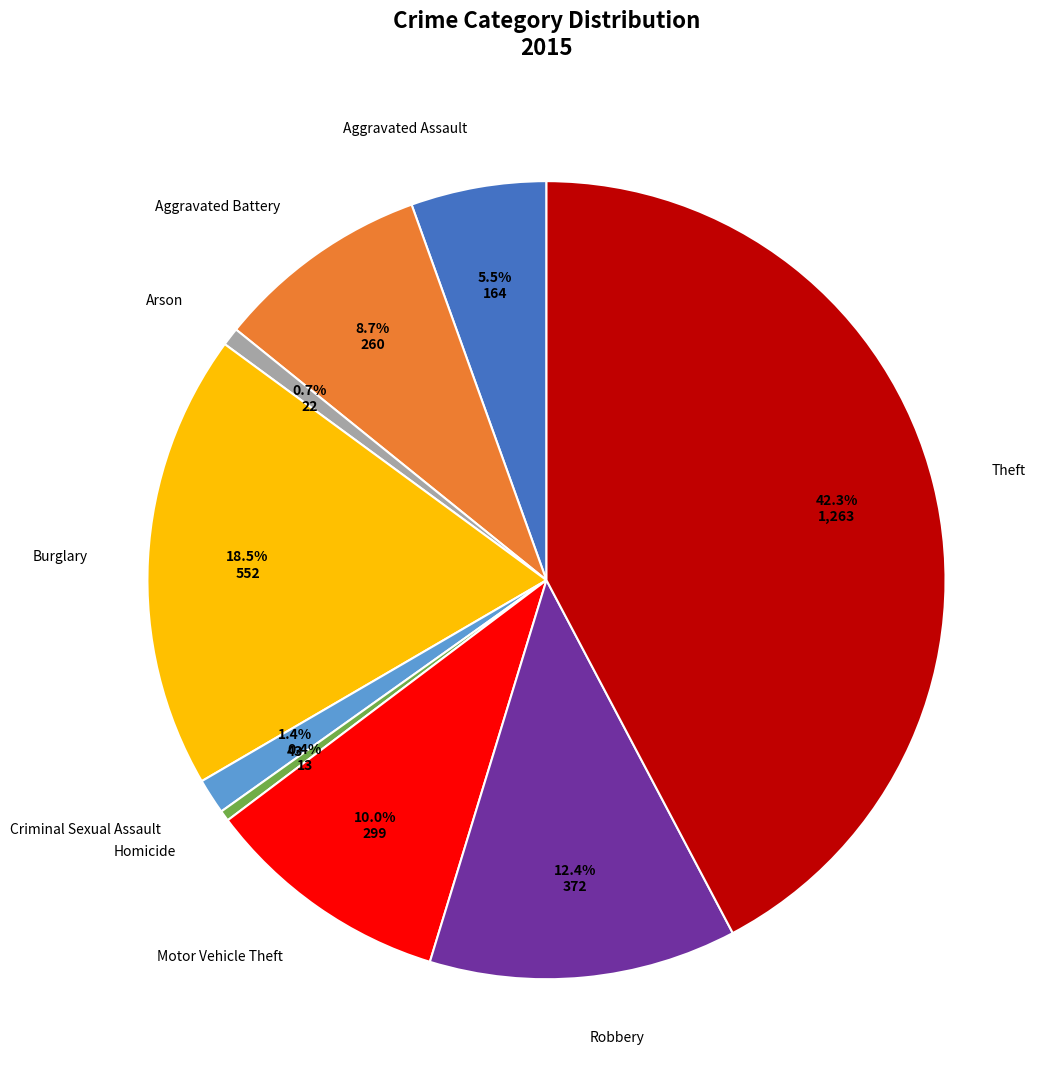

What percentage do Criminal Sexual Assault and Aggravated Battery together represent?

10.1%